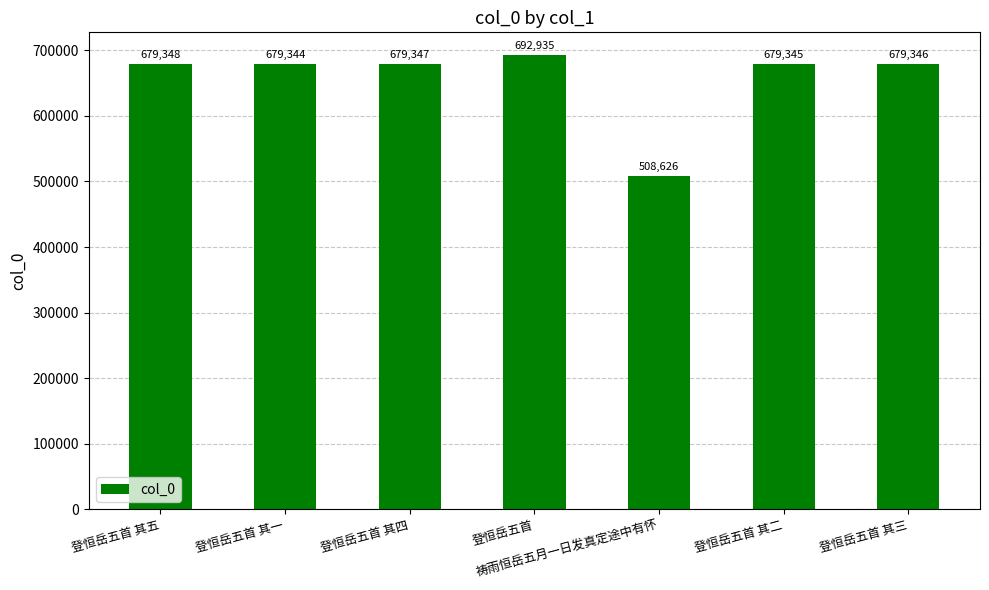

Rank the categories by value from highest to lowest.

登恒岳五首, 登恒岳五首 其五, 登恒岳五首 其四, 登恒岳五首 其三, 登恒岳五首 其二, 登恒岳五首 其一, 祷雨恒岳五月一日发真定途中有怀